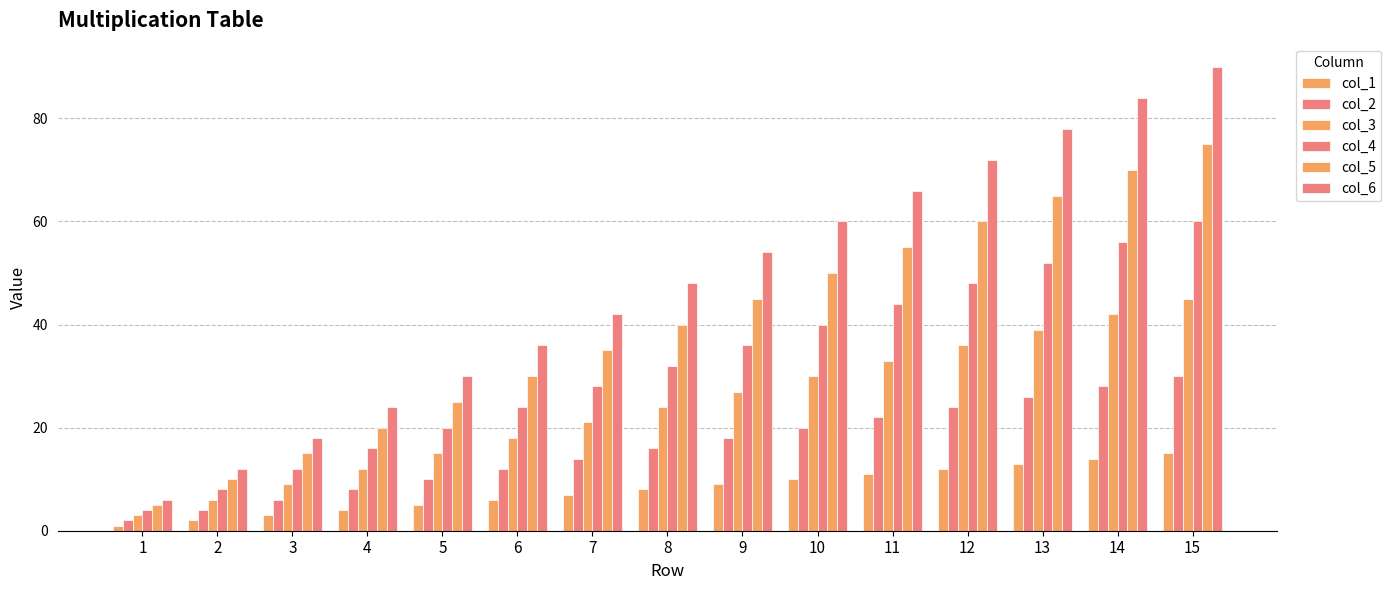

Is the value of col_6 at 7 greater than the value of col_3 at 6?

Yes